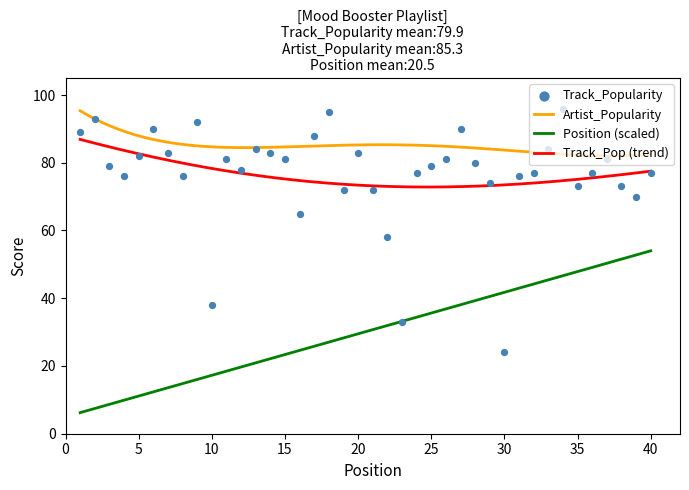

Which series has the largest Y range (max minus min)?

Track_Popularity